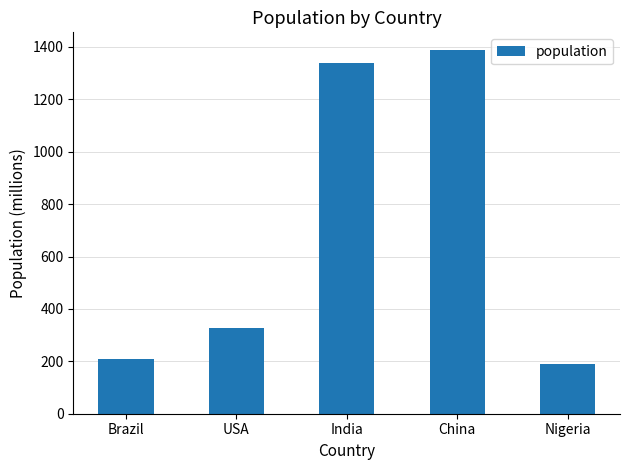

Which label corresponds to the smallest value in the chart?

Nigeria